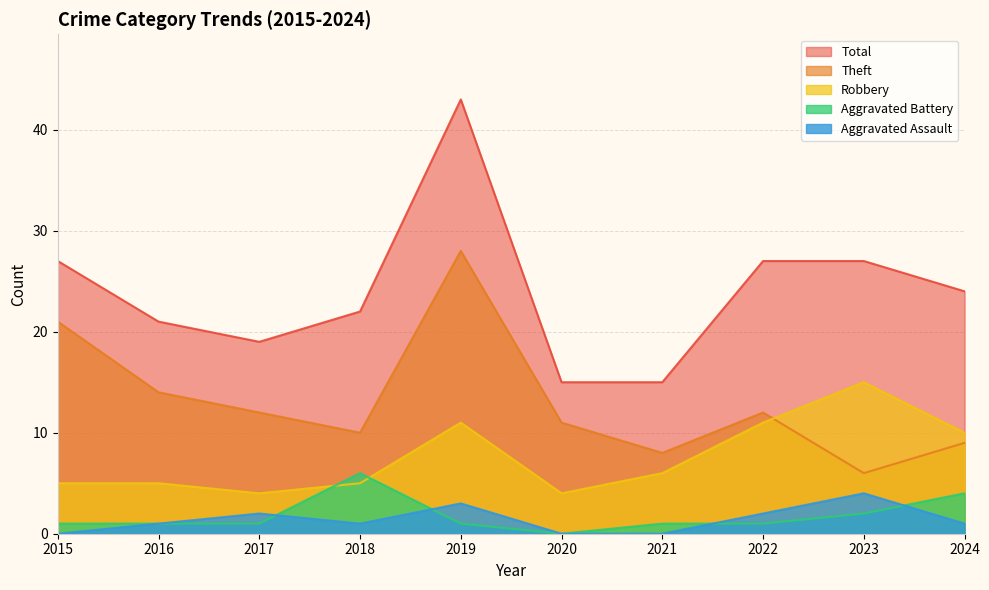

True or false: Total and Theft intersect in this chart.

False